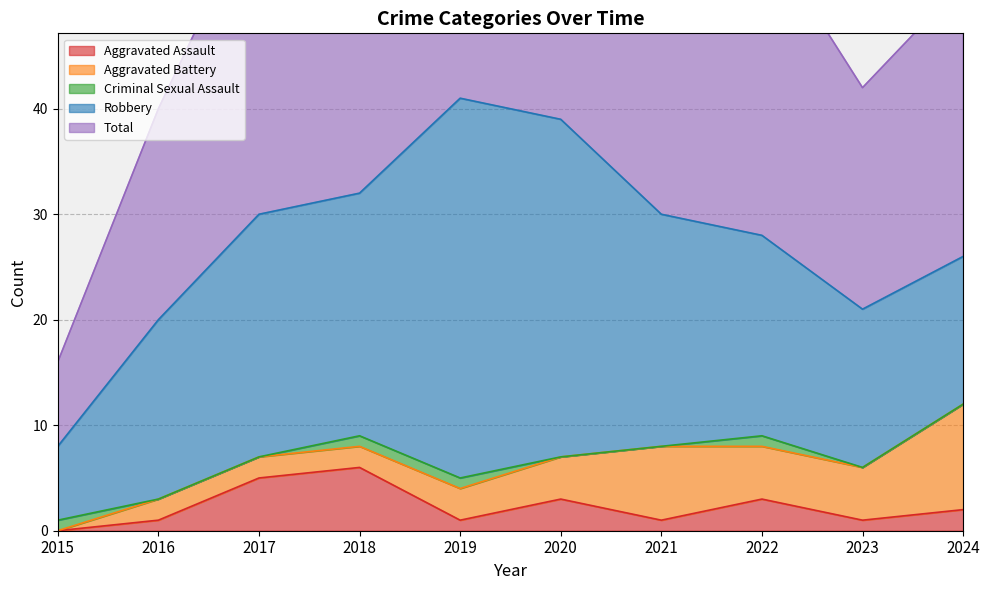

After their last crossing, which series has the higher values: Aggravated Assault or Criminal Sexual Assault?

Aggravated Assault